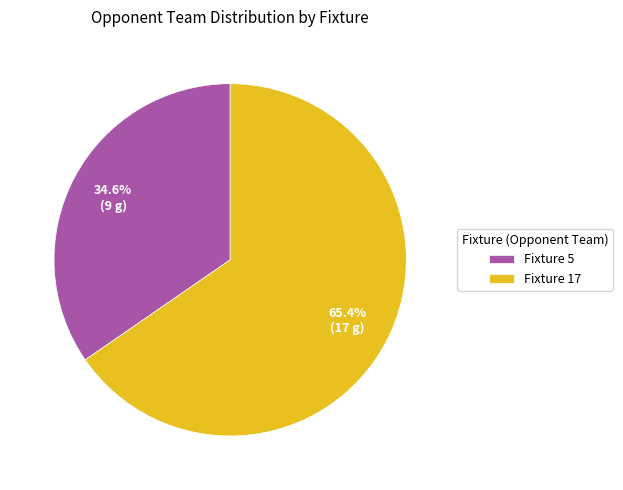

Which slice is the largest?

Fixture 17